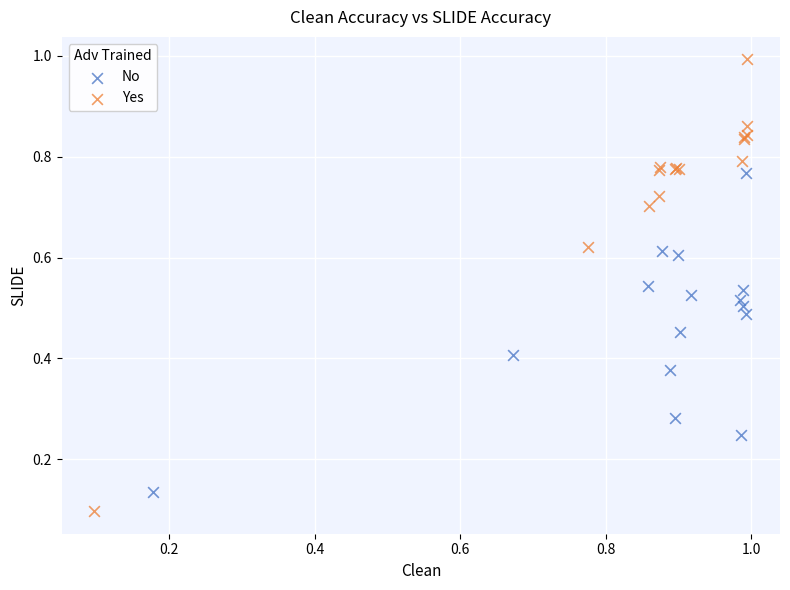

Which series has the largest Y range (max minus min)?

Yes